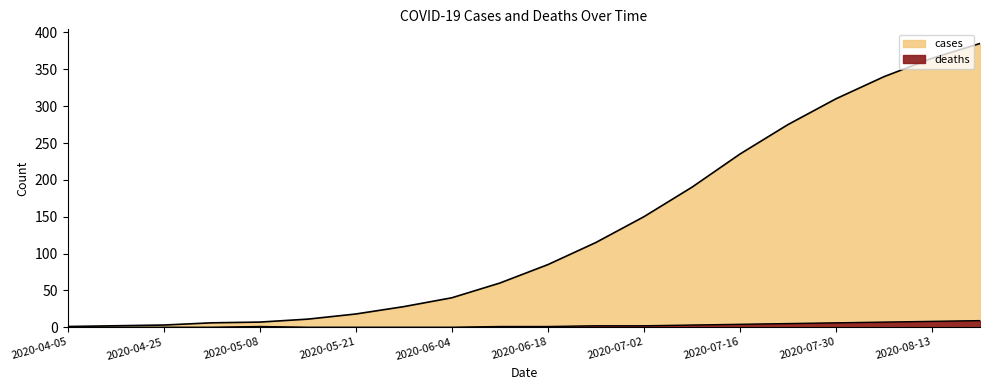

True or false: cases has more than 0 interior local peaks.

False